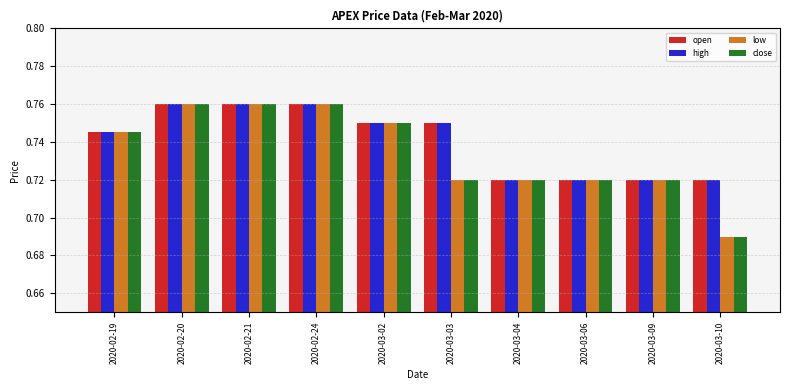

What is the total value across all series at 2020-03-09?

2.9